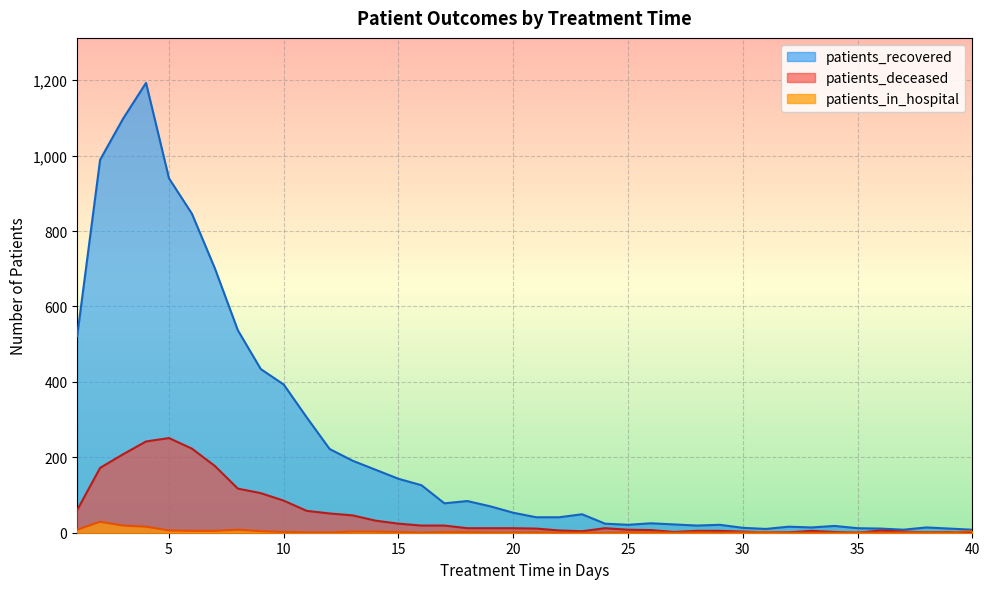

At which category does patients_recovered reach its first local valley?

17